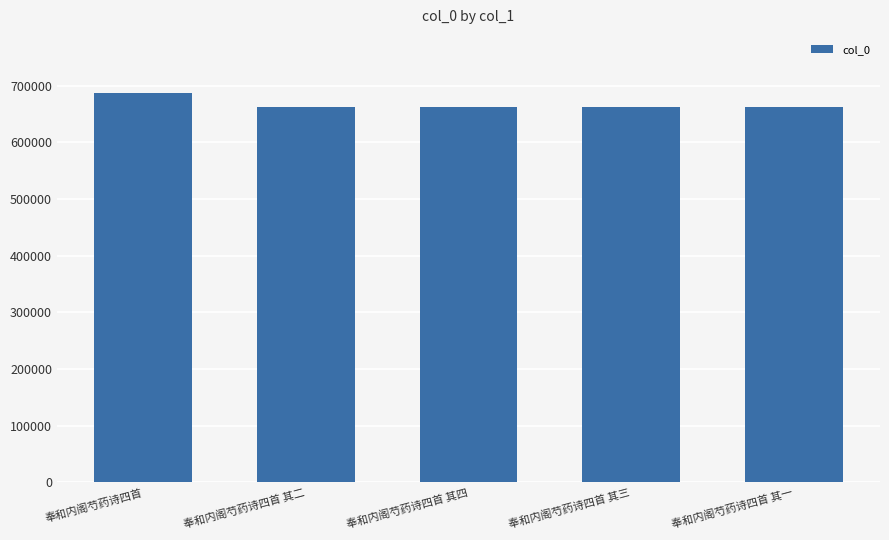

What is the value of the 4th bar from the left?

662449